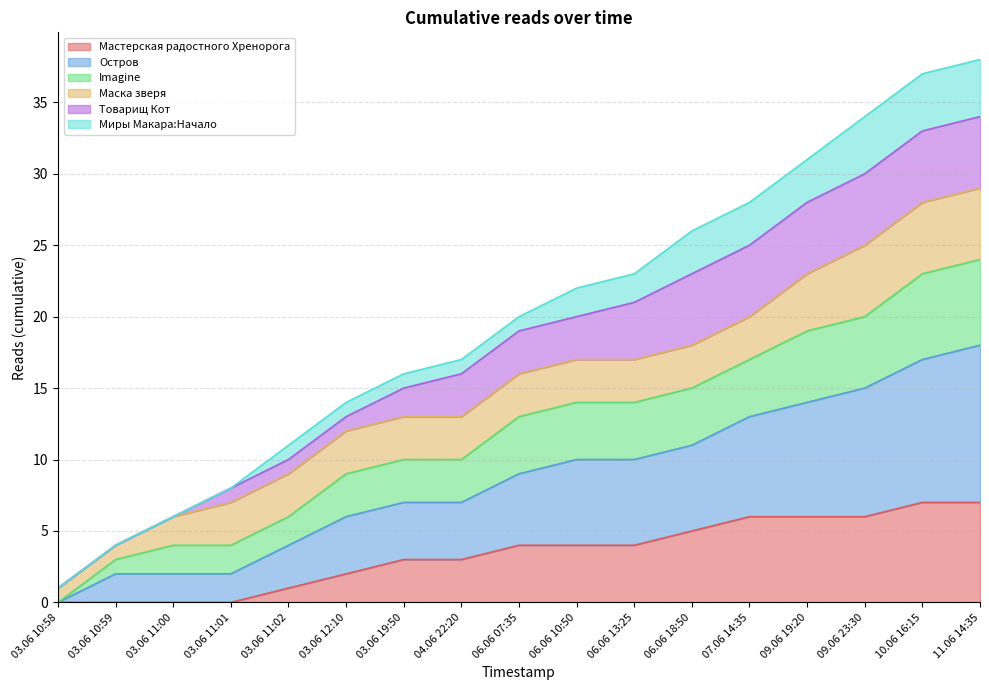

True or false: Imagine has more than 1 points higher than both neighbors.

False